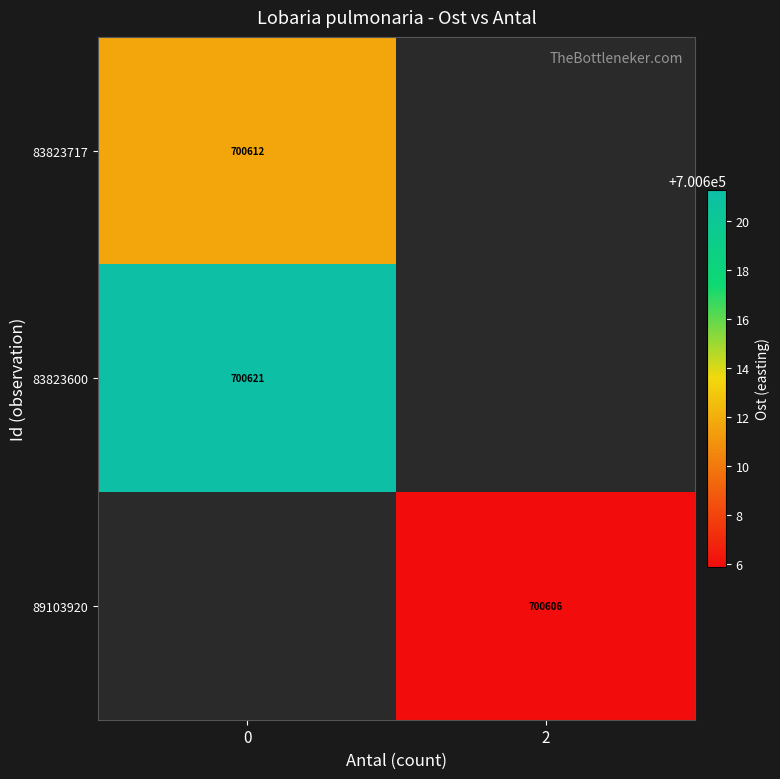

The value of 89103920 at 2 is 700605.9. True or false?

True